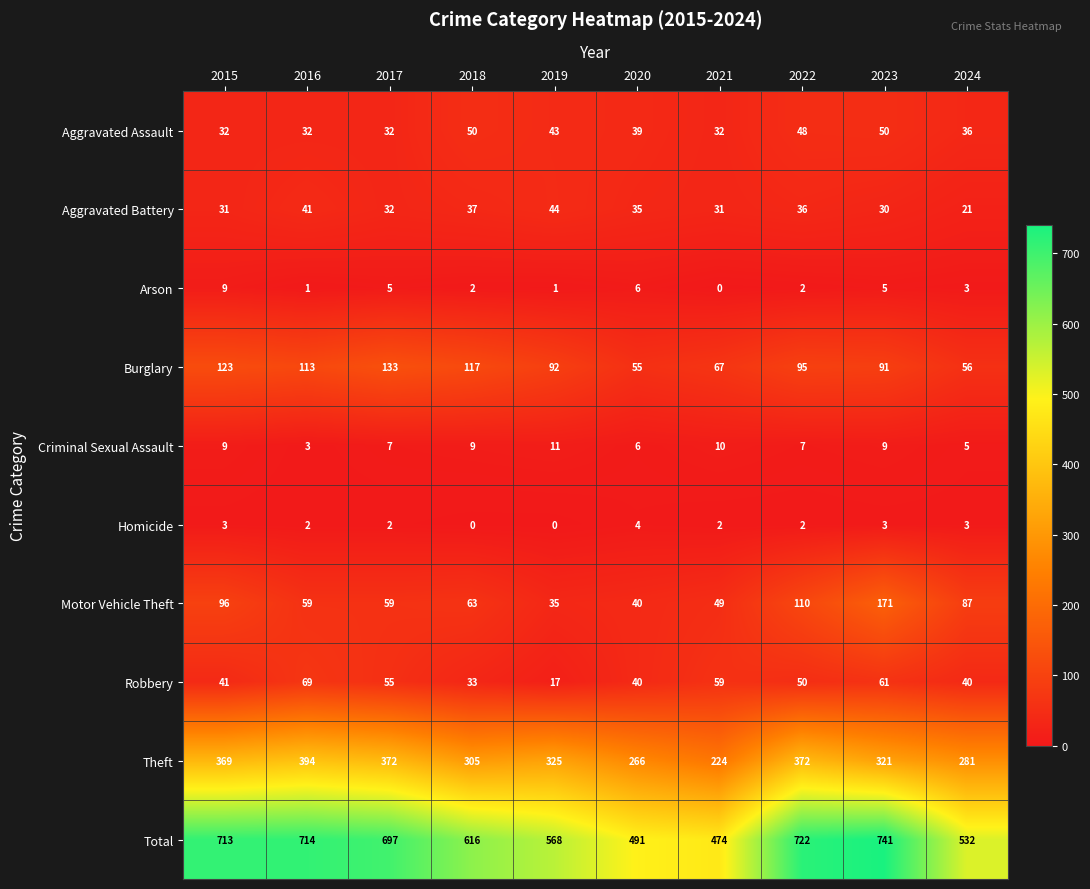

True or false: Criminal Sexual Assault has a value of 11 at 2019.

True